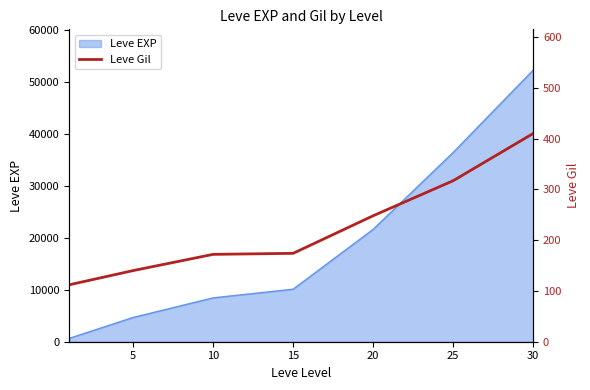

Is it true that the value at 0 is 112?

True